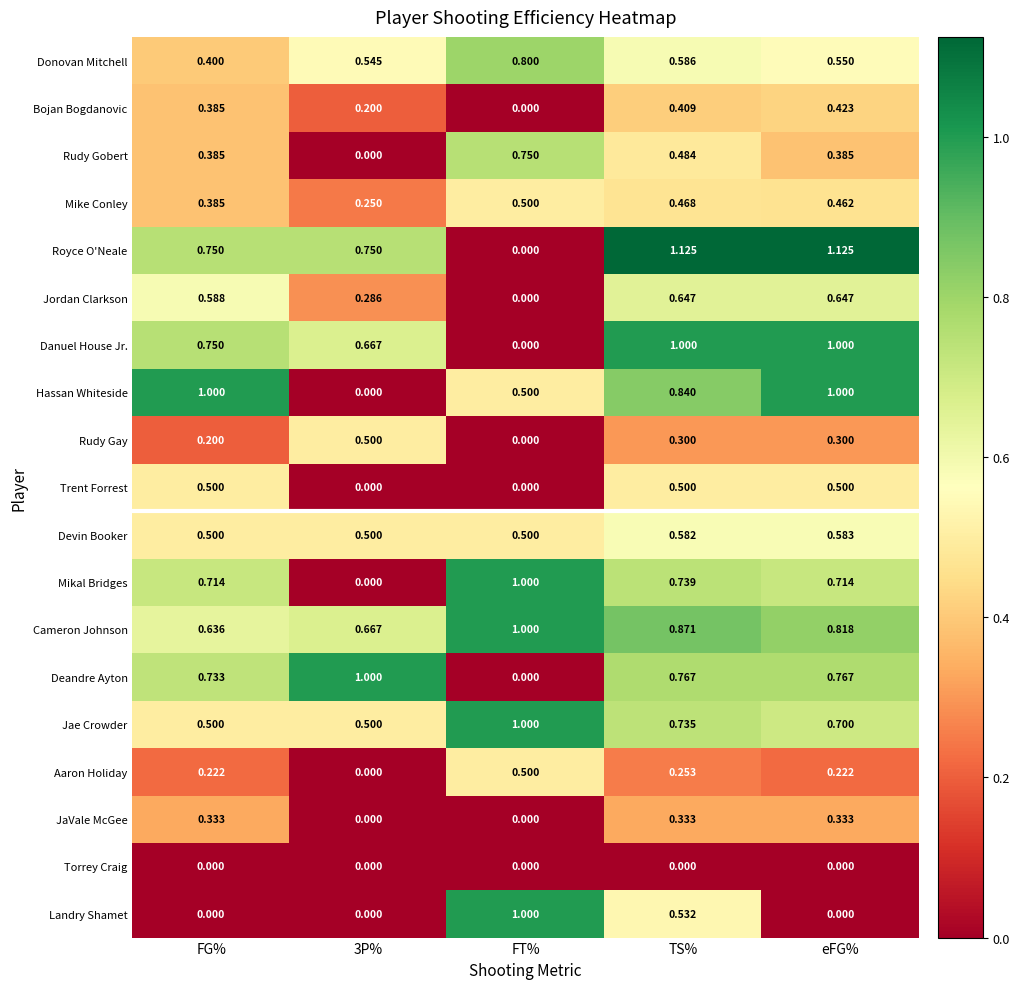

Which category has the highest value in the Devin Booker series?

eFG%